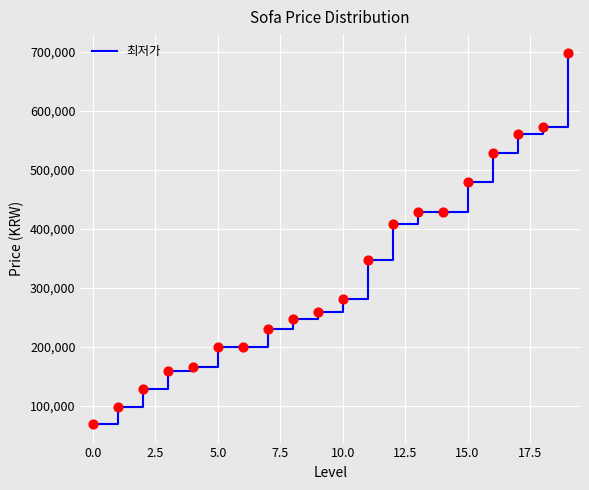

What is the smallest value displayed?

68990